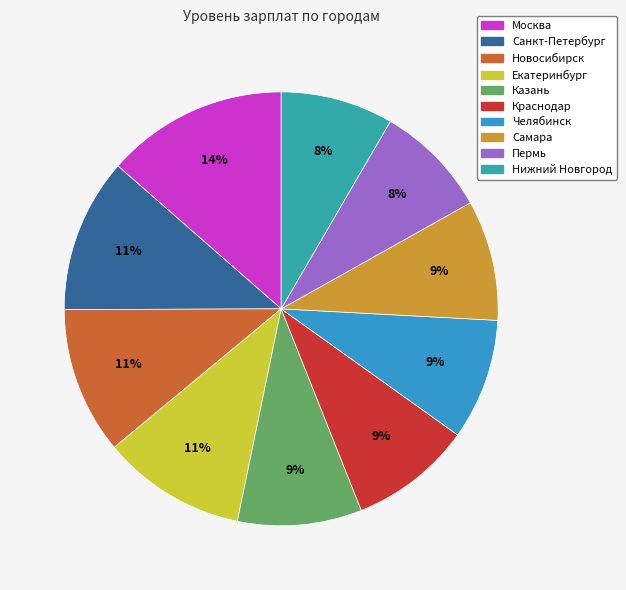

Which slice is the smallest?

Нижний Новгород